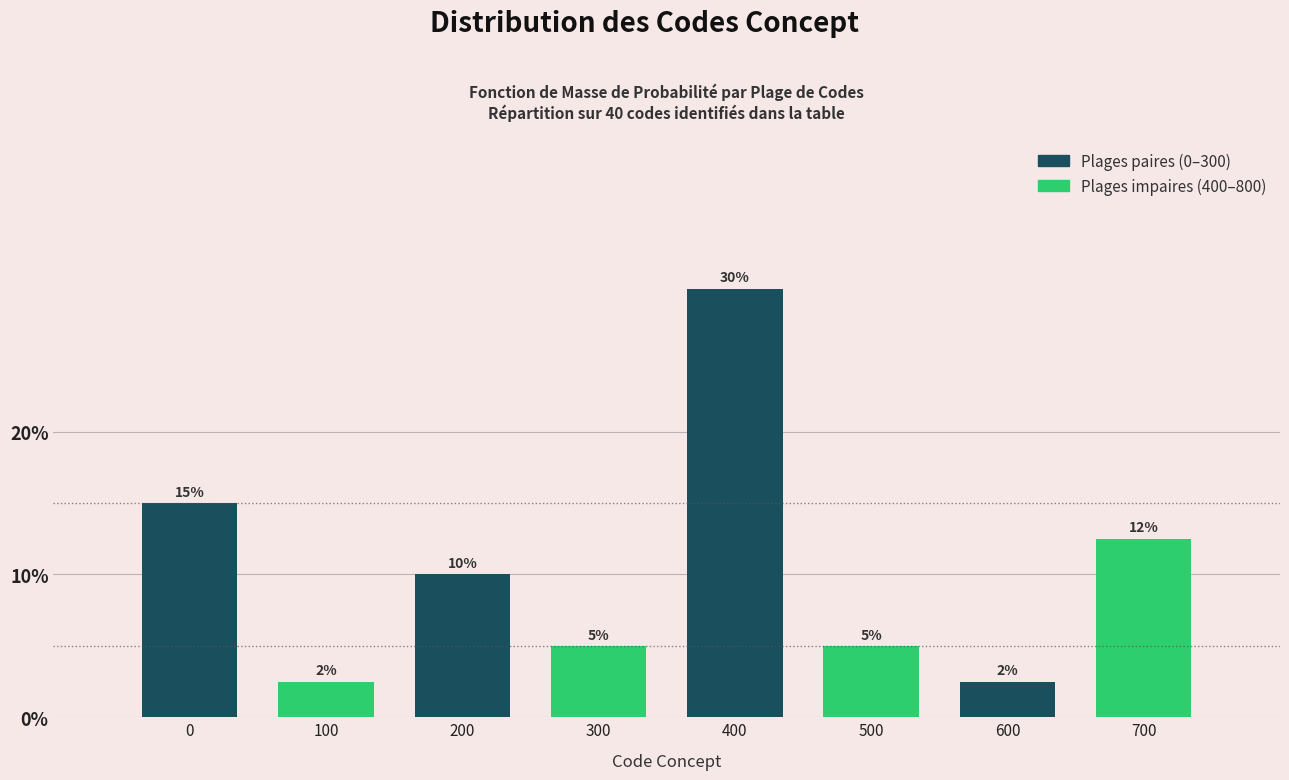

What is the ratio of the value at 300 to the value at 500?

1.0